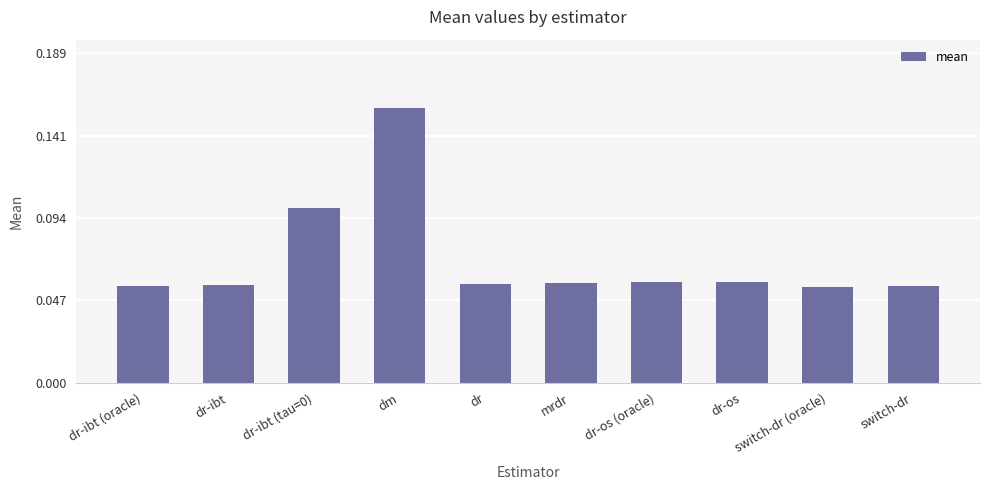

What is the label of the 7th bar from the right?

dm